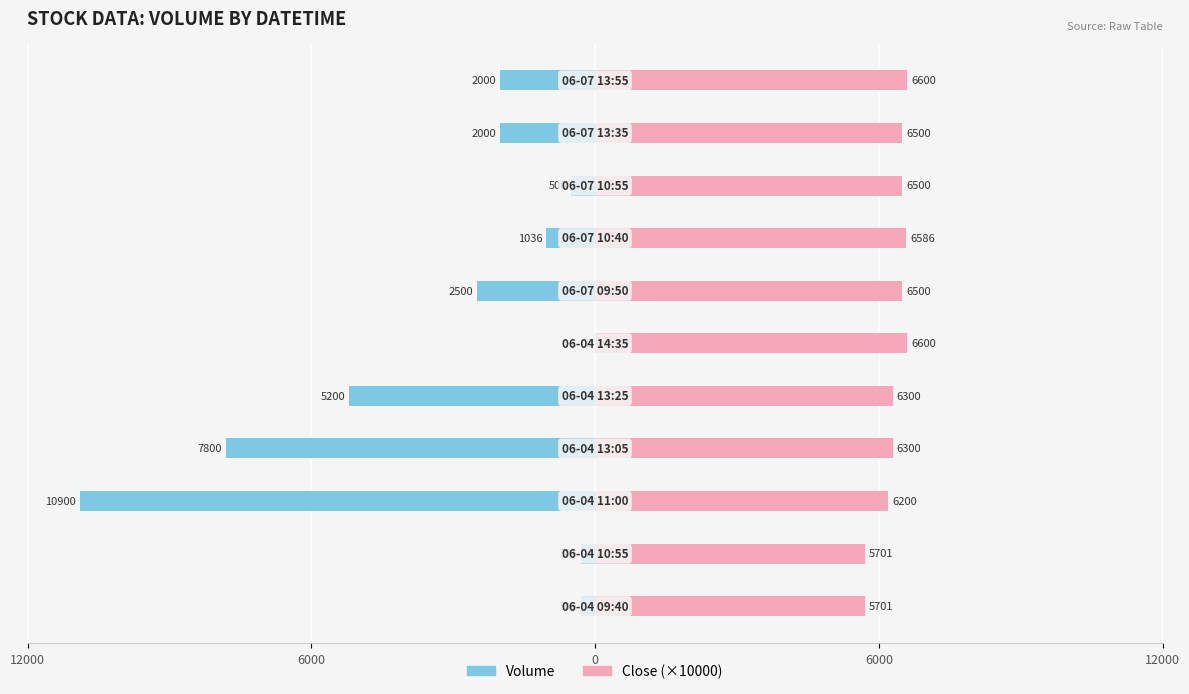

Which has a higher value, 6000 or 12000?

12000